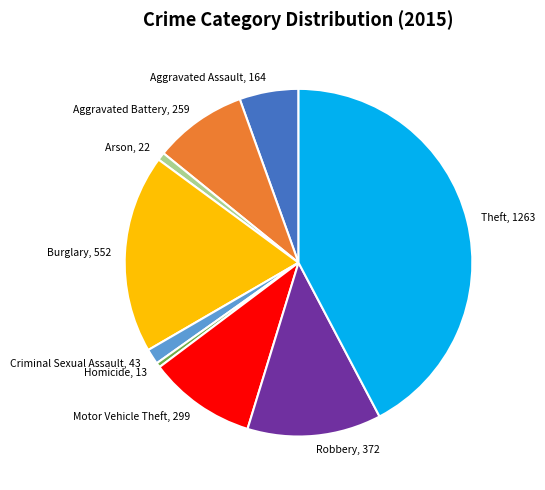

Is there any slice that represents more than half of the pie?

No